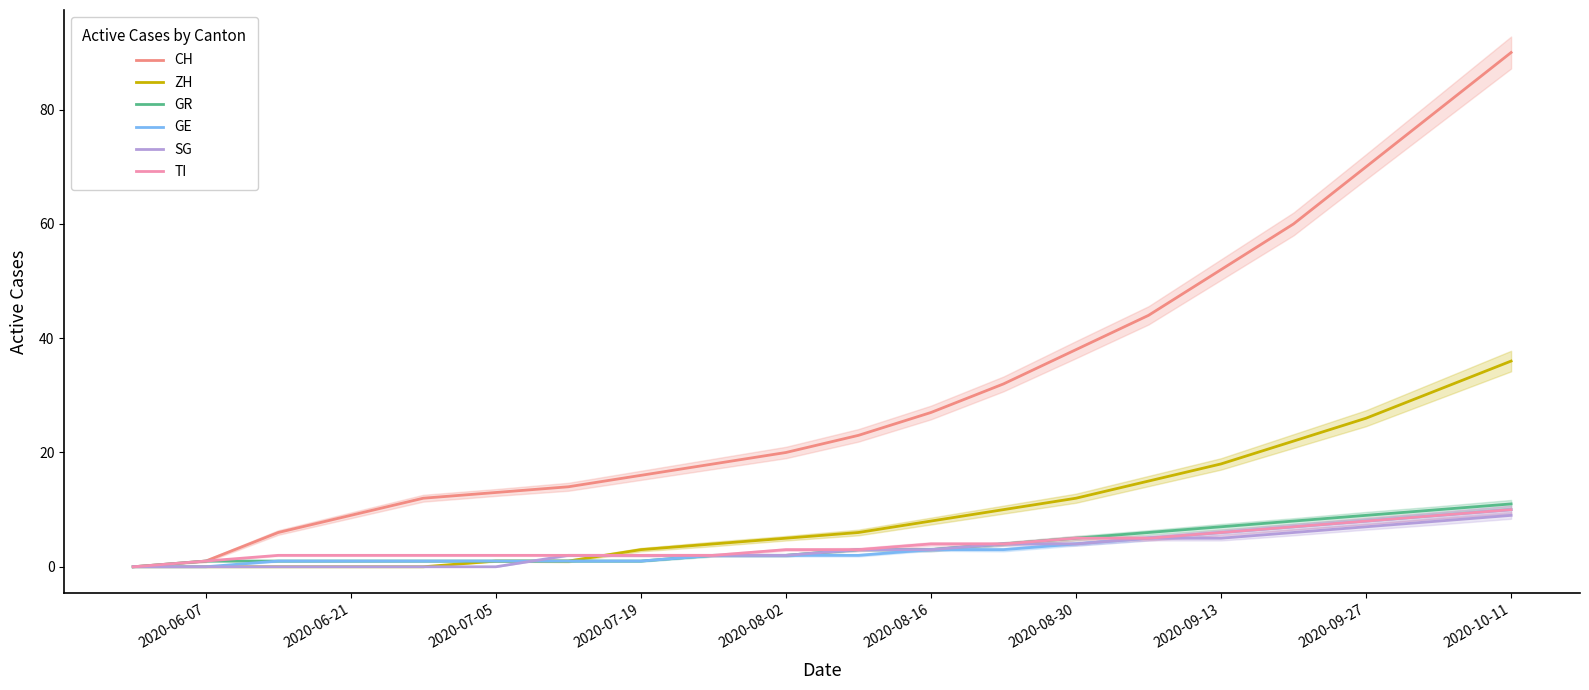

Is it true that SG equals 0 at 2020-06-21?

True